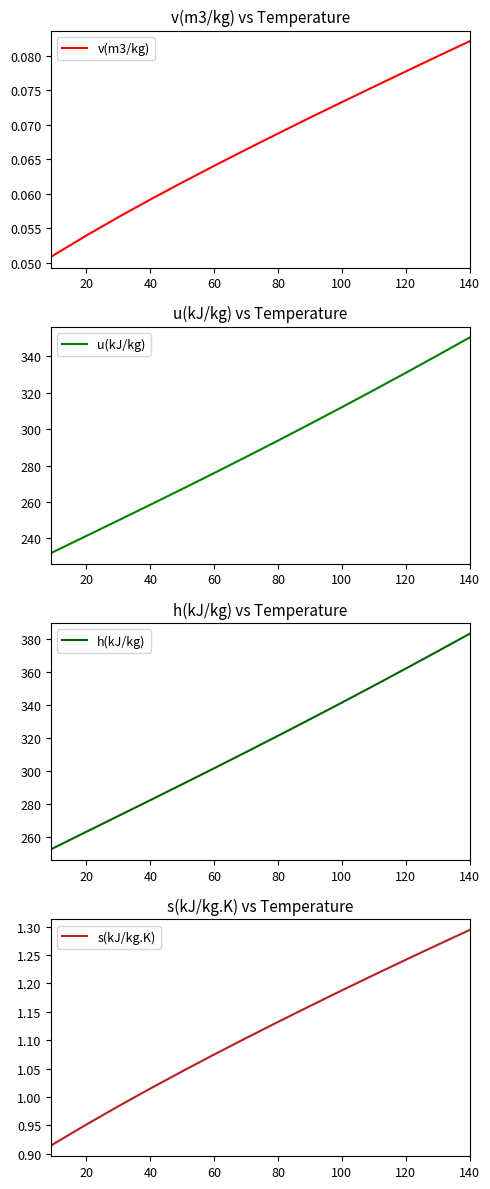

The u(kJ/kg) series shows 258.5 at 40. True or false?

True